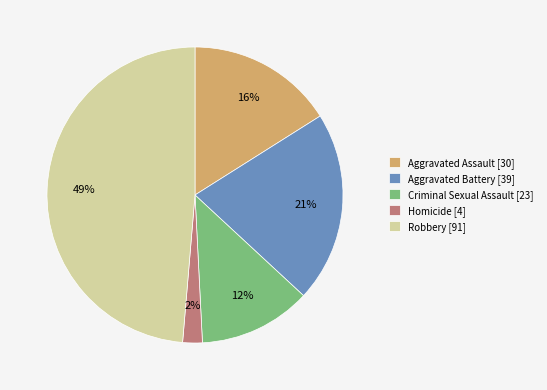

To the nearest percent, what is the difference between the largest and smallest slice percentages?

47%